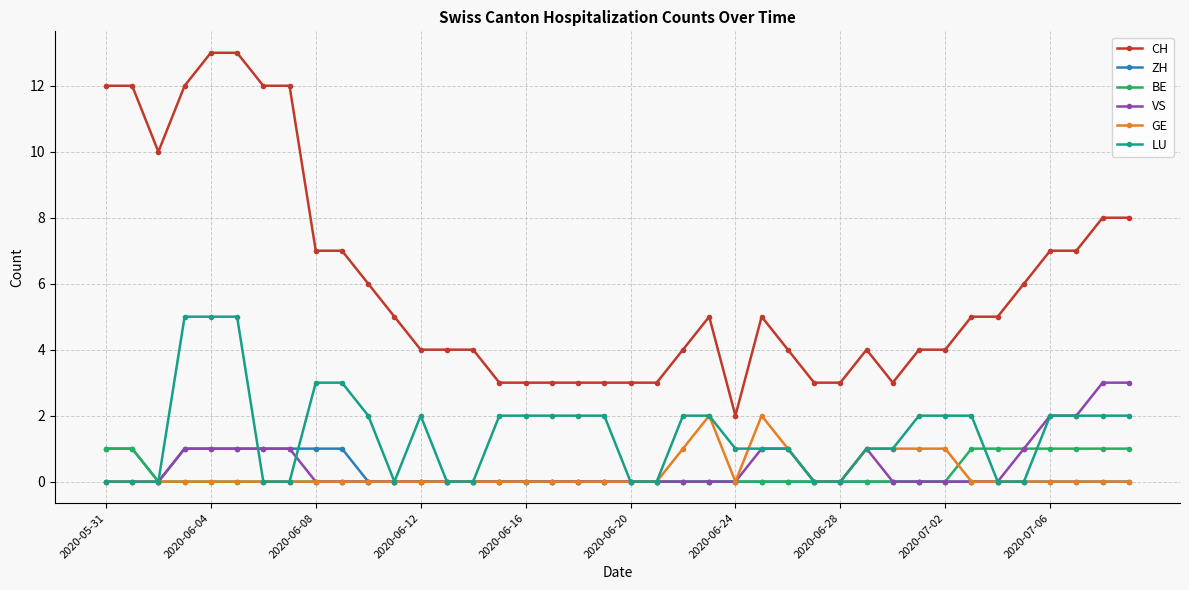

How many lines are shown in the chart?

6